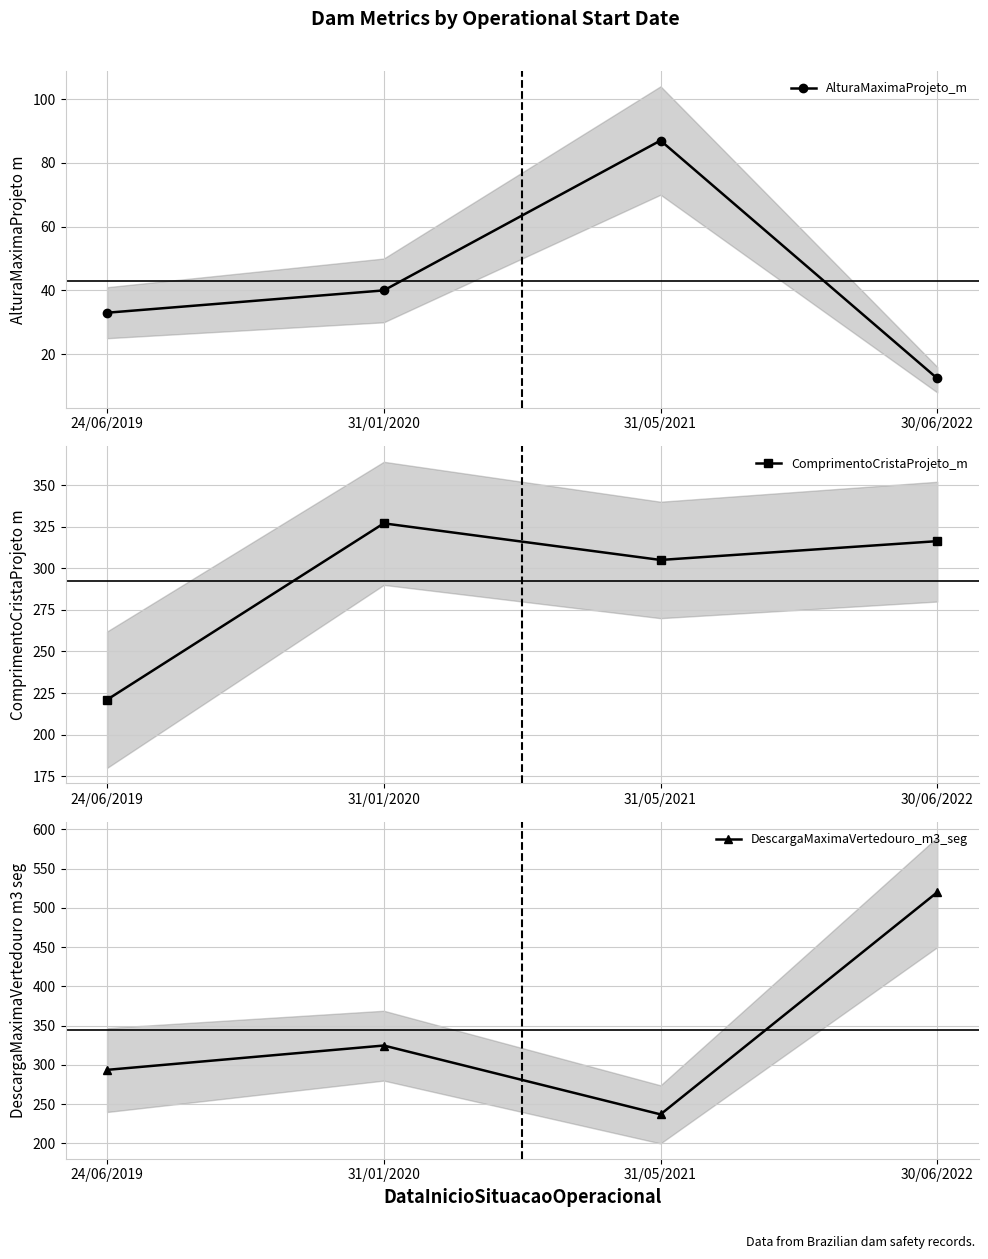

Which category has the lowest value in the DescargaMaximaVertedouro_m3_seg series?

31/05/2021